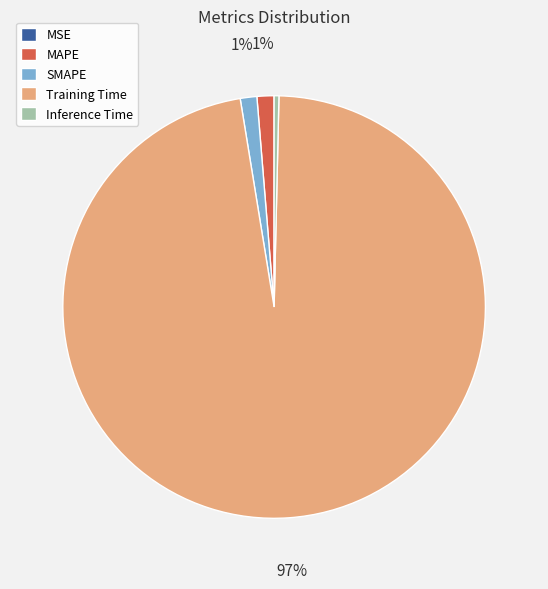

What is the largest slice in the pie chart?

Training Time